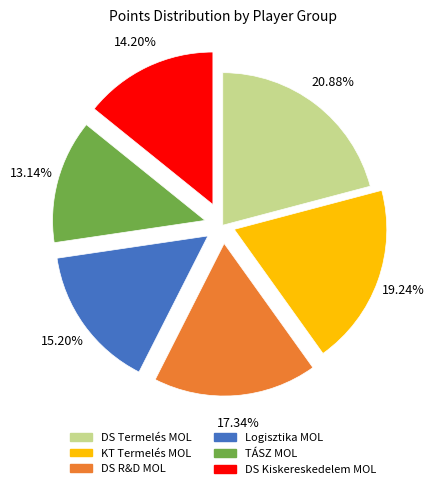

Is there any slice that represents more than half of the pie?

No